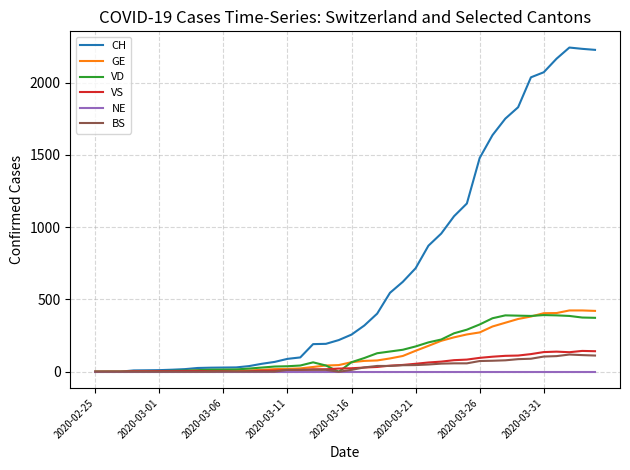

What is the greatest value displayed?

2243